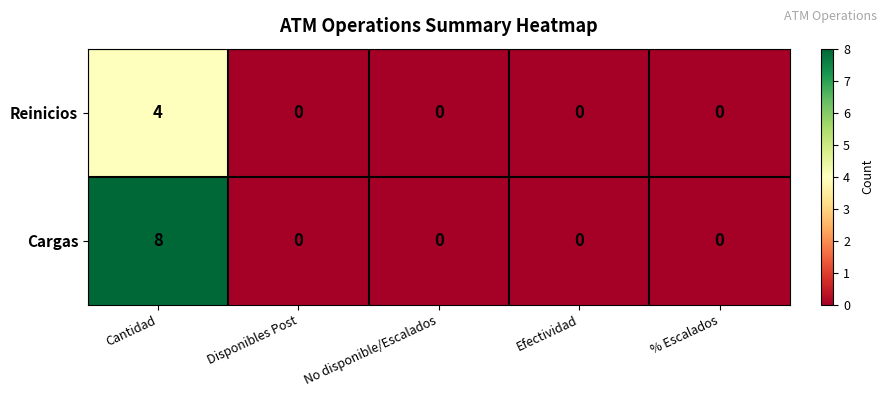

Is it true that Reinicios equals 1 at % Escalados?

False